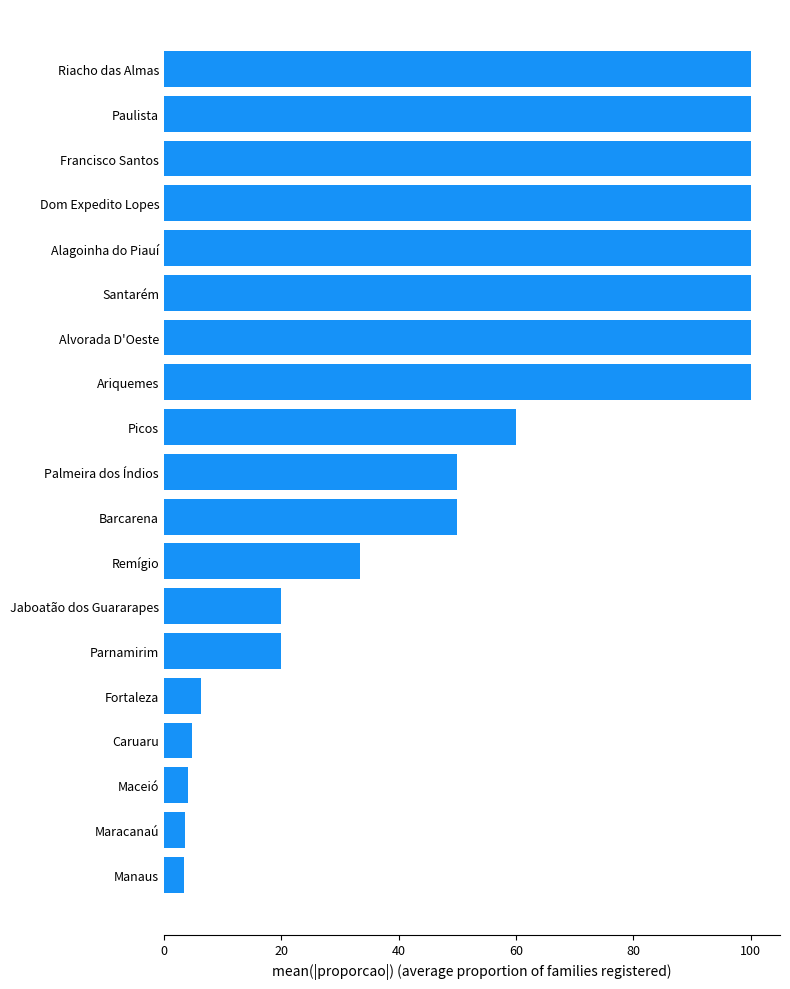

How many series are shown in this chart?

1